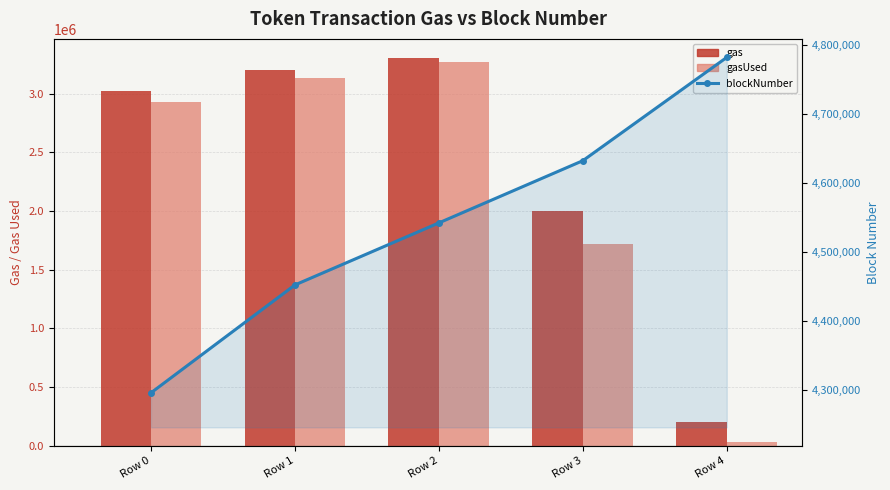

Between Row 2 and Row 0, which is larger?

Row 2